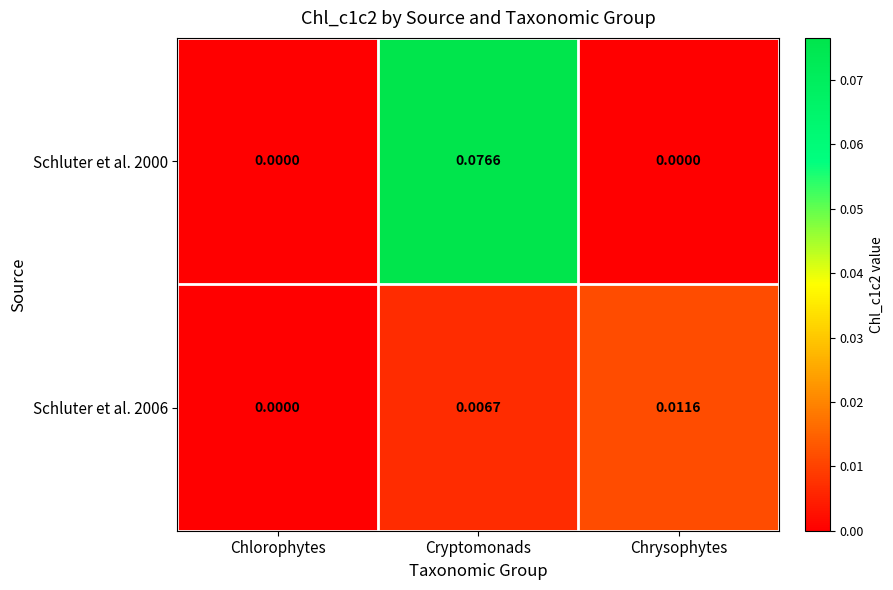

List the series in order of their overall mean, highest first.

Schluter et al. 2000, Schluter et al. 2006